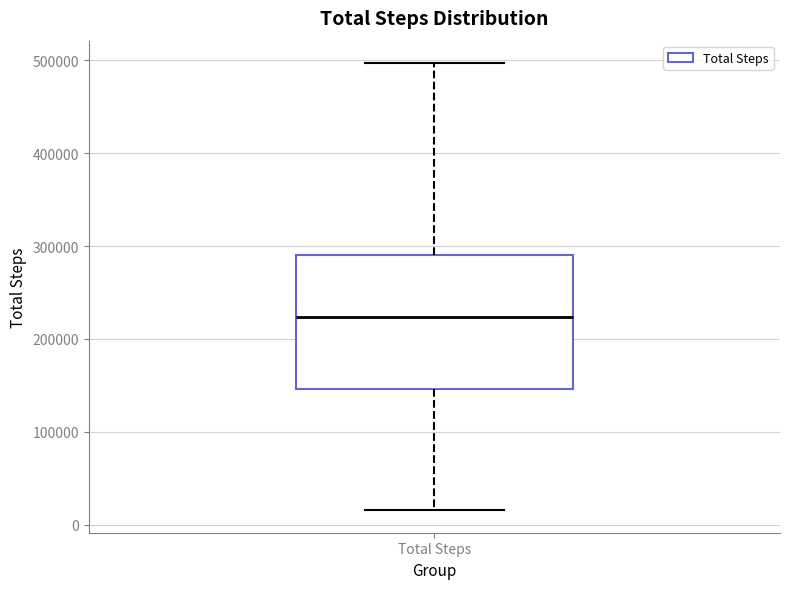

Where does the median line of the box for Total Steps sit on the y-axis? The values are not printed on the chart, so give them approximately, as read against the axis.

220000